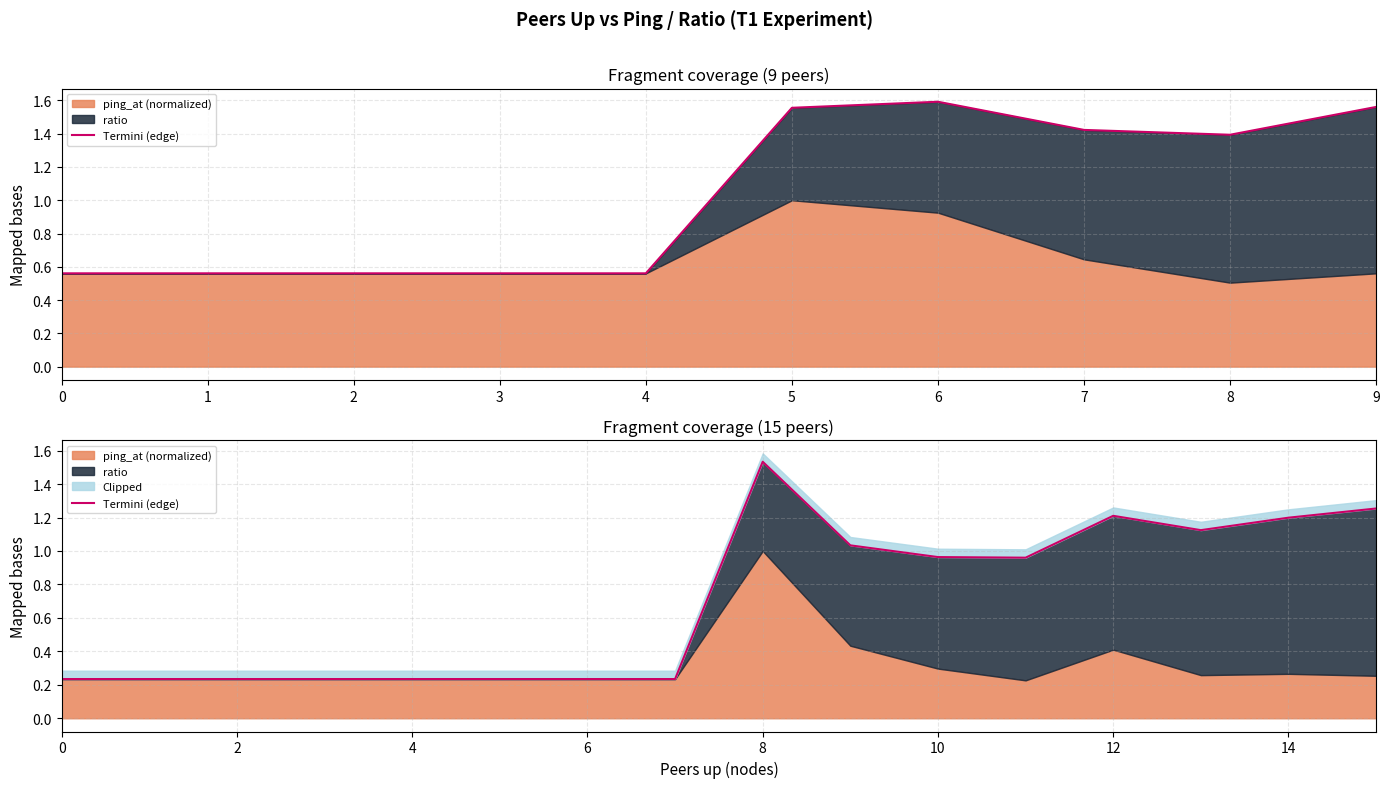

Rank the categories by value from highest to lowest.

8, 15, 12, 14, 13, 9, 10, 11, 0, 1, 2, 3, 4, 5, 6, 7